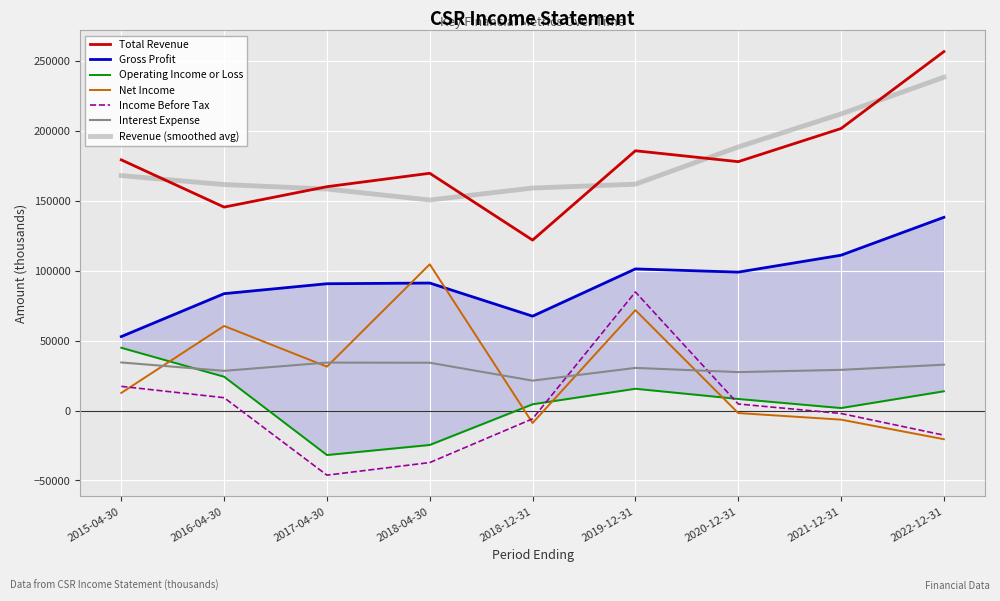

Which category has the lowest value in the Income Before Tax series?

2017-04-30